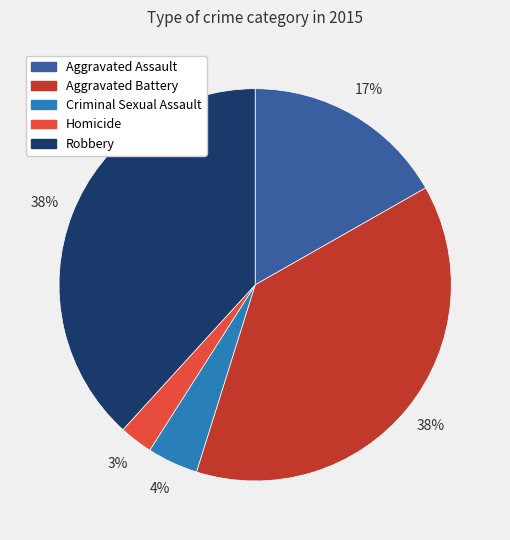

To the nearest percent, what is the average slice percentage?

20%